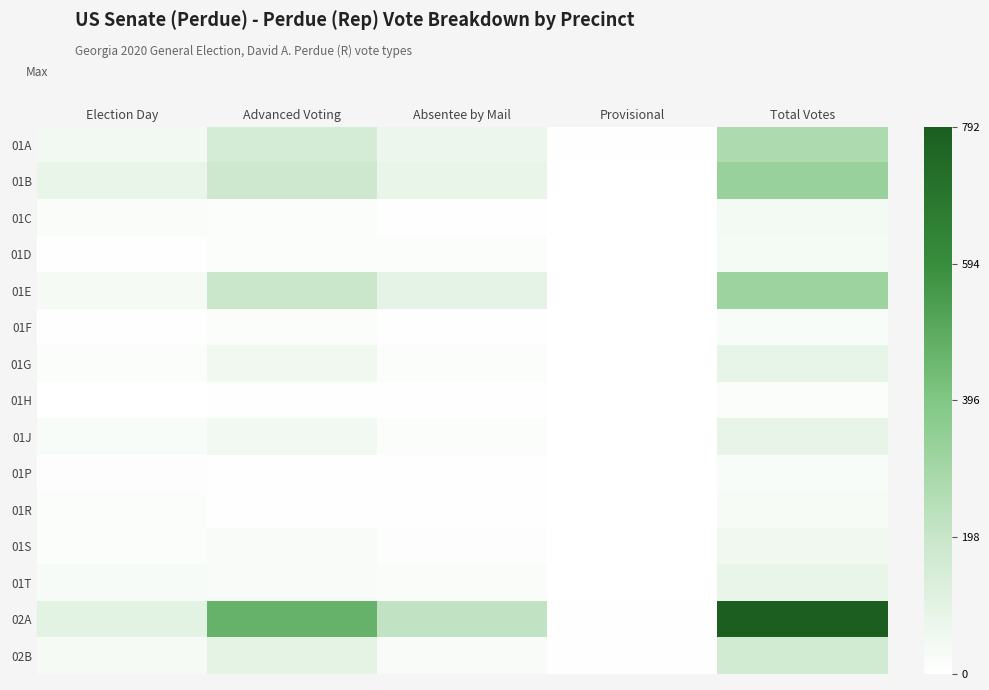

Rank the series at Provisional from highest to lowest value.

02A, 02B, 01A, 01J, 01P, 01R, 01B, 01D, 01E, 01F, 01G, 01T, 01C, 01H, 01S